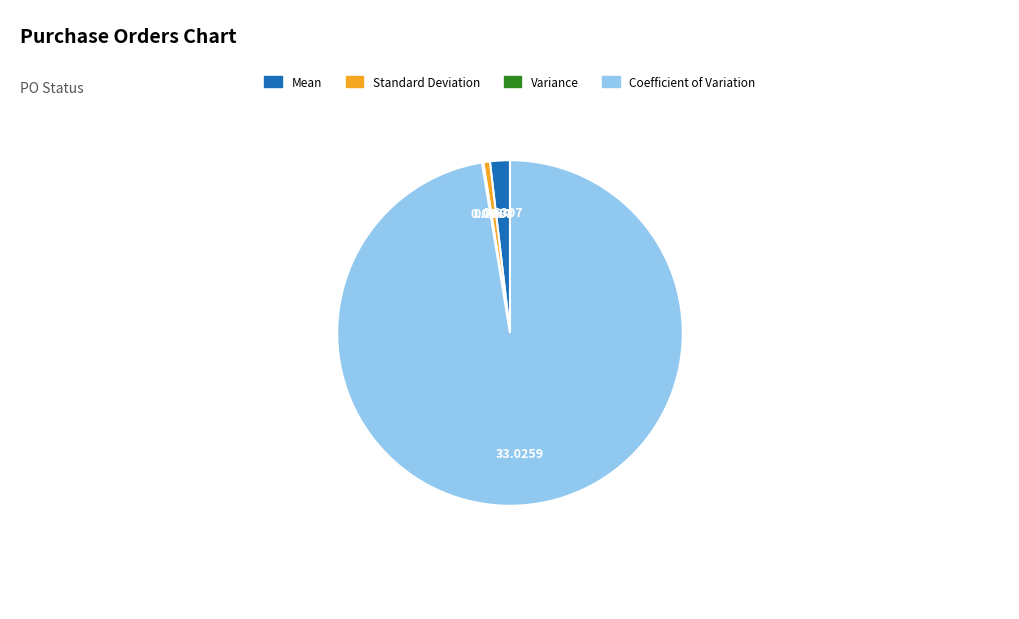

Is there any slice that represents more than half of the pie?

Yes